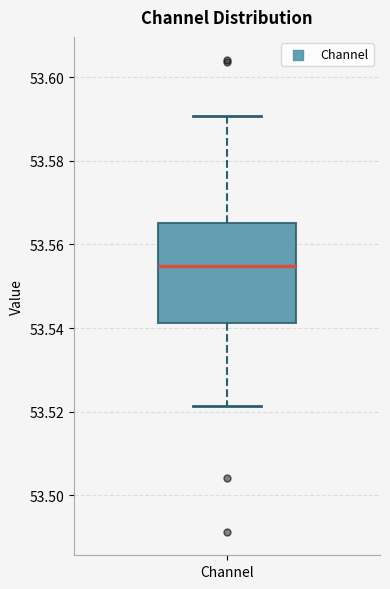

Transcribe this box plot: give where the median line is, the range the box spans, and where the two whiskers end, as read against the y-axis. The values are not printed on the chart, so give them approximately, as read against the axis.

median 53.554, box 53.542 to 53.566, whiskers 53.522 to 53.590